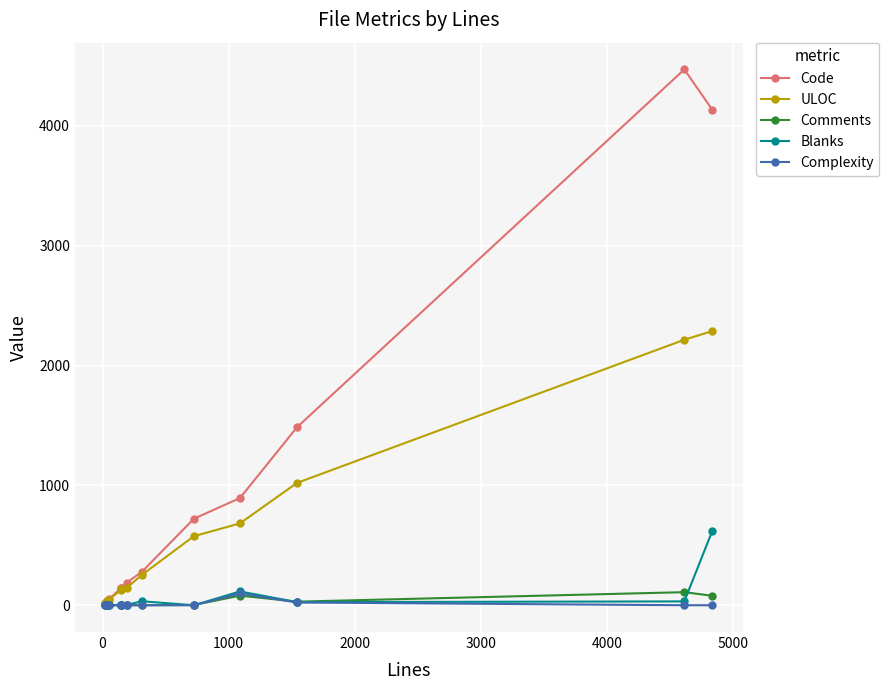

True or false: ULOC has more than 2 interior local peaks.

False